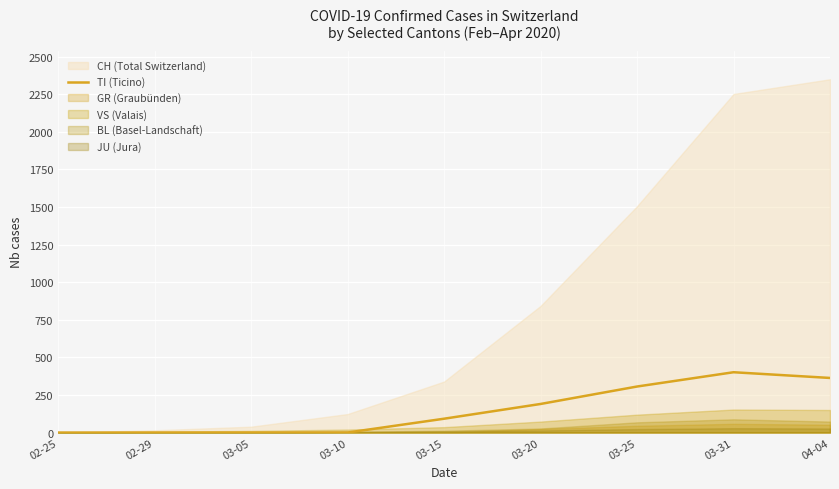

The value of TI (Ticino) at 02-29 is -191. True or false?

False